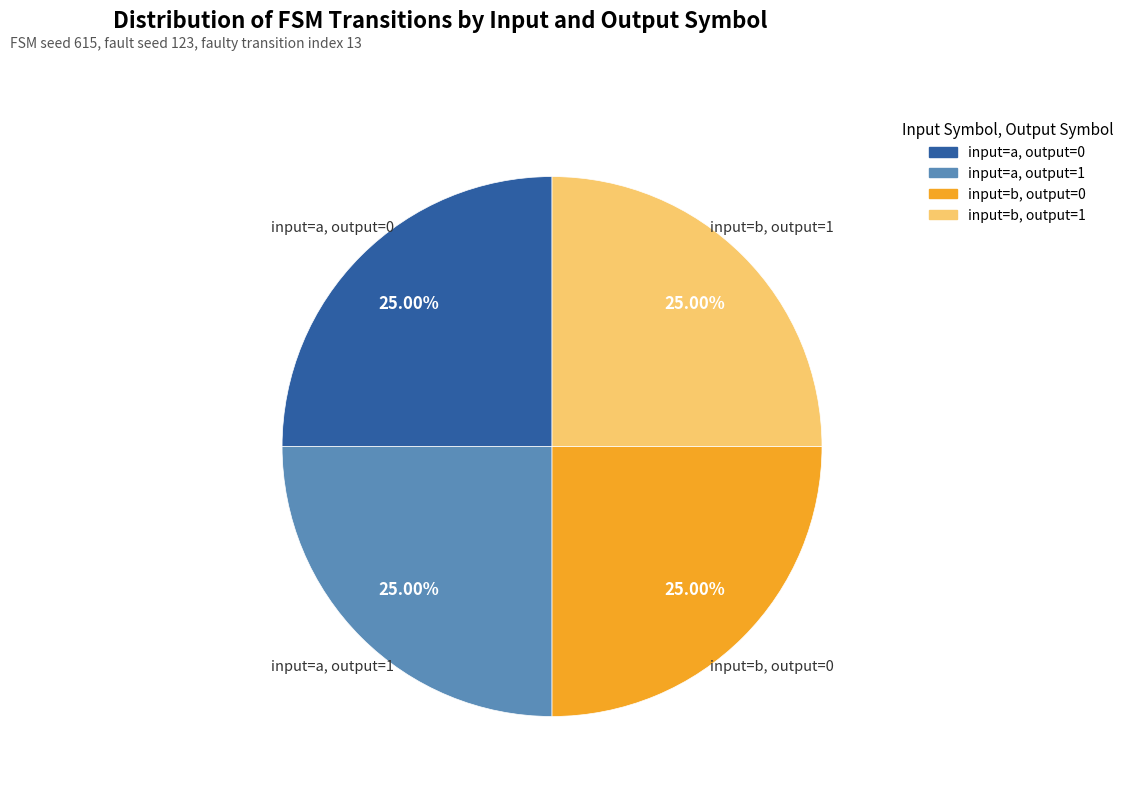

How many slices are in this pie chart?

4